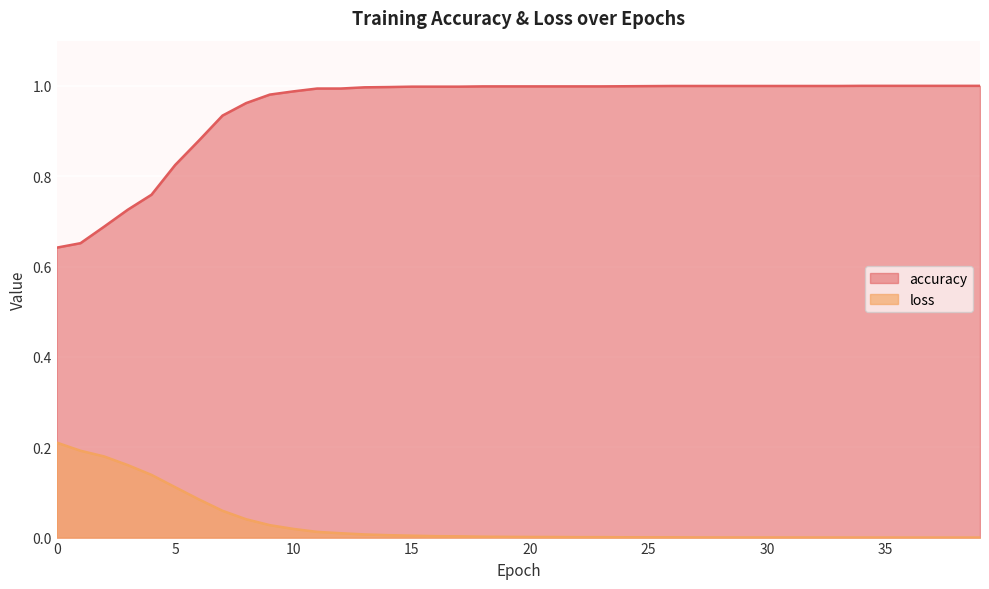

Reading left to right, extract all data points from this chart.

accuracy: 0=0.6	1=0.7	2=0.7	3=0.7	4=0.8	5=0.8	6=0.9	7=0.9	8=1.0	9=1.0	10=1.0	11=1.0	12=1.0	13=1.0	14=1.0	15=1.0	16=1.0	17=1.0	18=1.0	19=1.0	20=1.0	21=1.0	22=1.0	23=1.0	24=1.0	25=1.0	26=1.0	27=1.0	28=1.0	29=1.0	30=1.0	31=1.0	32=1.0	33=1.0	34=1.0	35=1.0	36=1.0	37=1.0	38=1.0	39=1.0
loss: 0=0.2	1=0.2	2=0.2	3=0.2	4=0.1	5=0.1	6=0.1	7=0.1	8=0.0	9=0.0	10=0.0	11=0.0	12=0.0	13=0.0	14=0.0	15=0.0	16=0.0	17=0.0	18=0.0	19=0.0	20=0.0	21=0.0	22=0.0	23=0.0	24=0.0	25=0.0	26=0.0	27=0.0	28=0.0	29=0.0	30=0.0	31=0.0	32=0.0	33=0.0	34=0.0	35=0.0	36=0.0	37=0.0	38=0.0	39=0.0